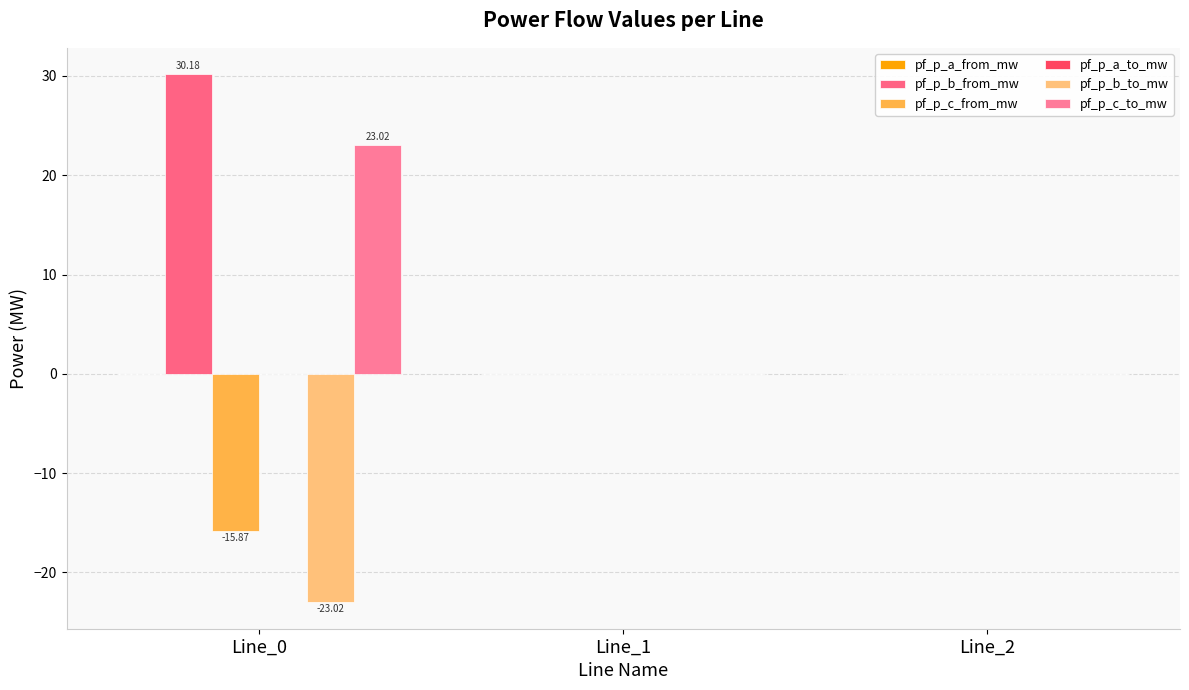

Which series changed the most between Line_0 and Line_1?

pf_p_b_from_mw